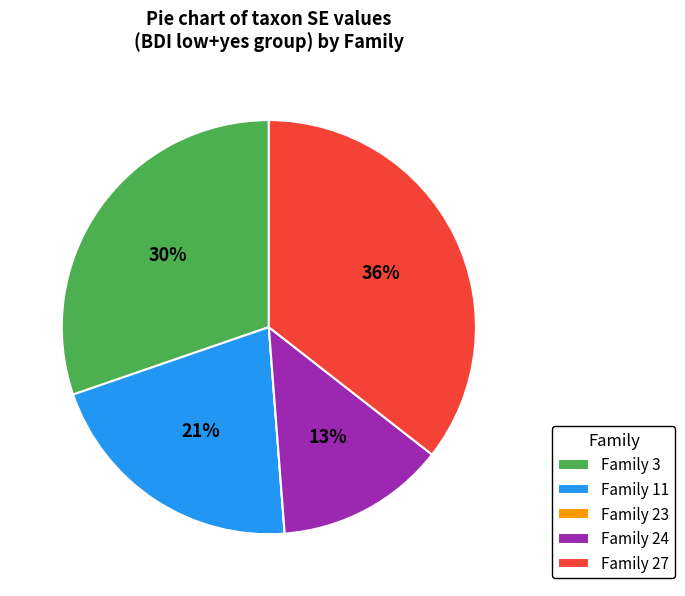

True or false: Family 3 accounts for 30% of the total.

True